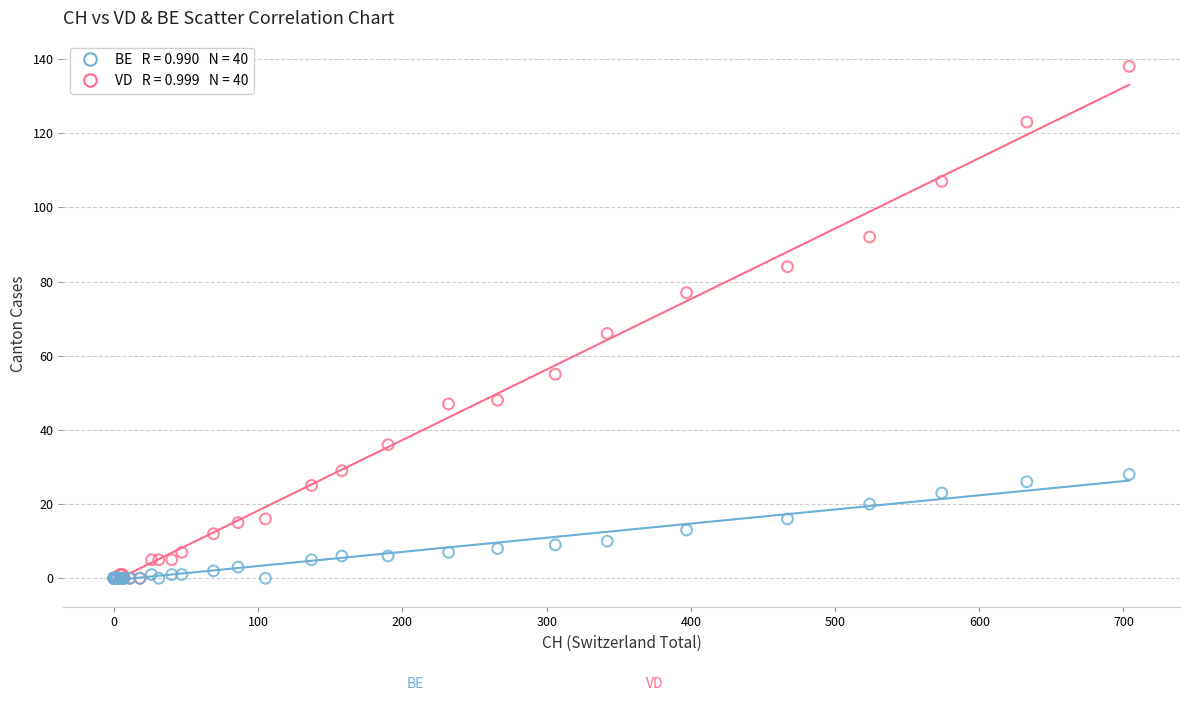

Across all series, what Y value is closest to 69?

66